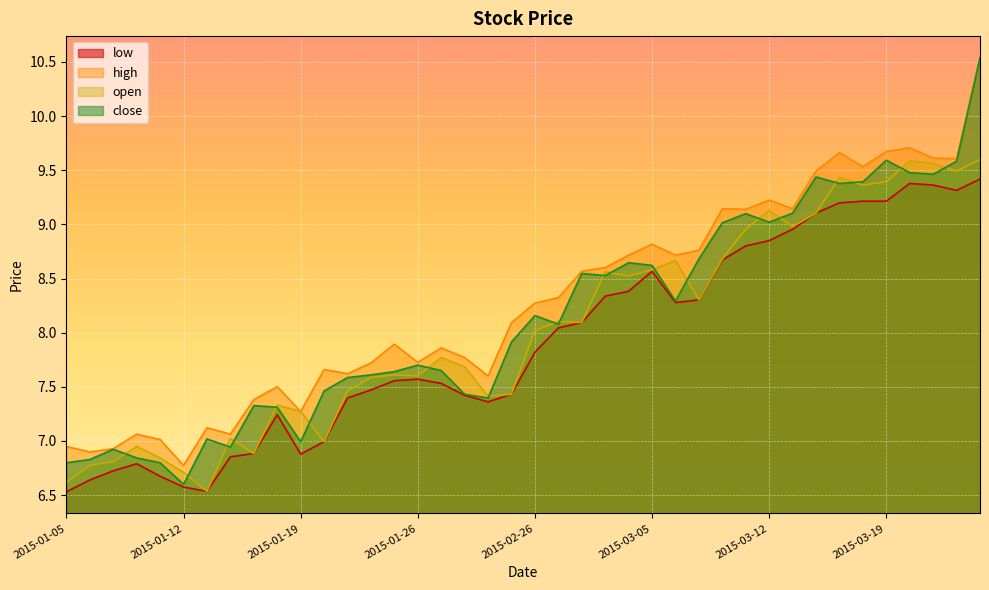

True or false: low has a value of 4.2 at 2015-01-12.

False